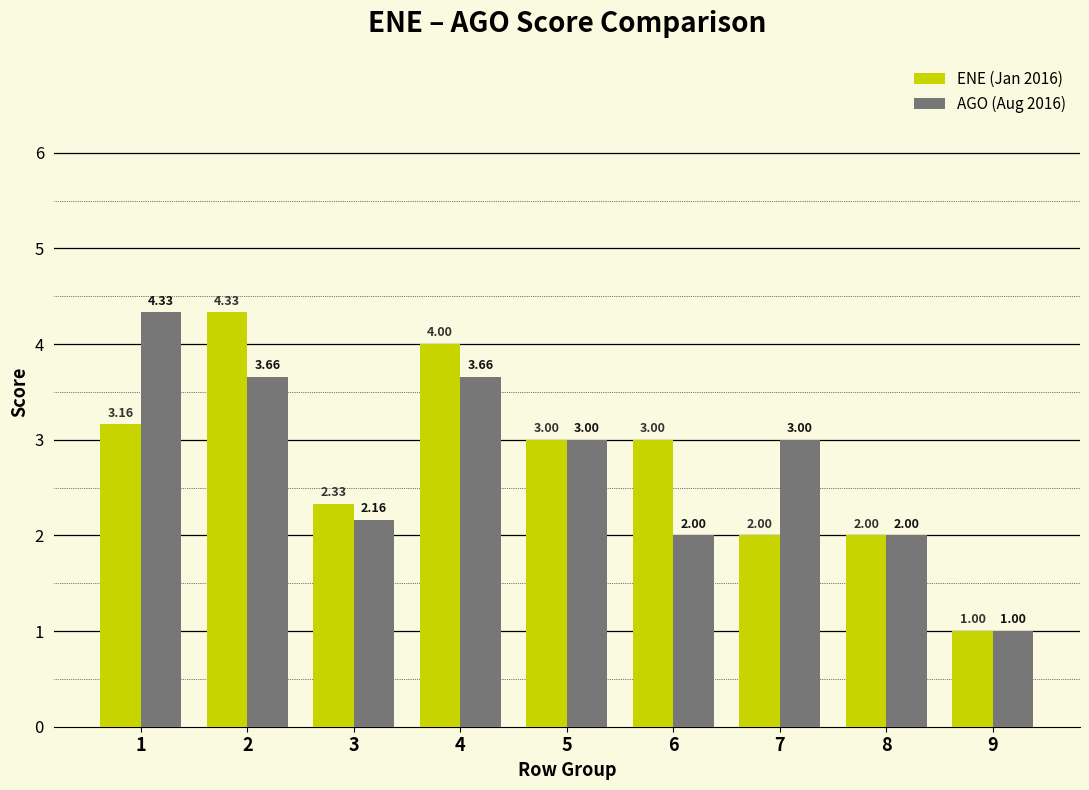

What is the spread (max minus min) of values at 3?

0.2